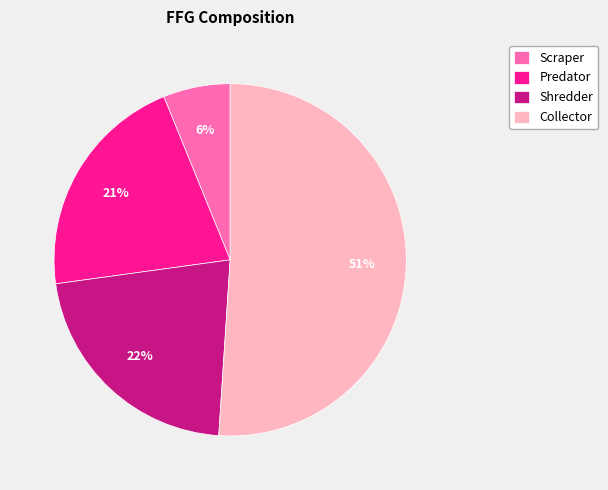

Rank the categories by value from highest to lowest.

Collector, Shredder, Predator, Scraper